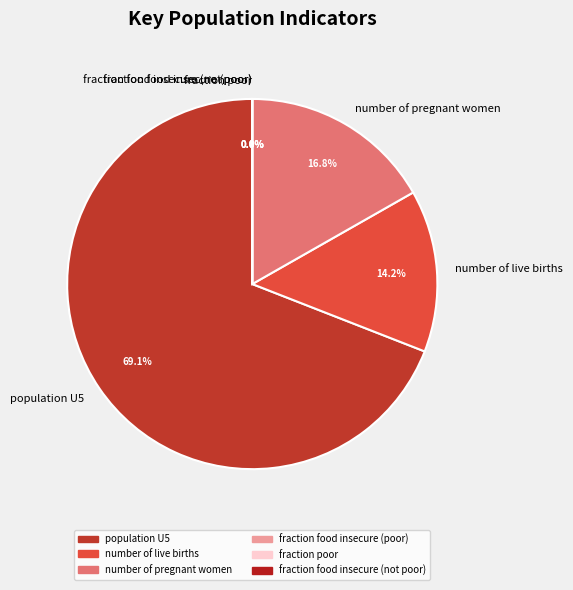

Is it true that fraction food insecure (poor) is 1% of the pie?

False